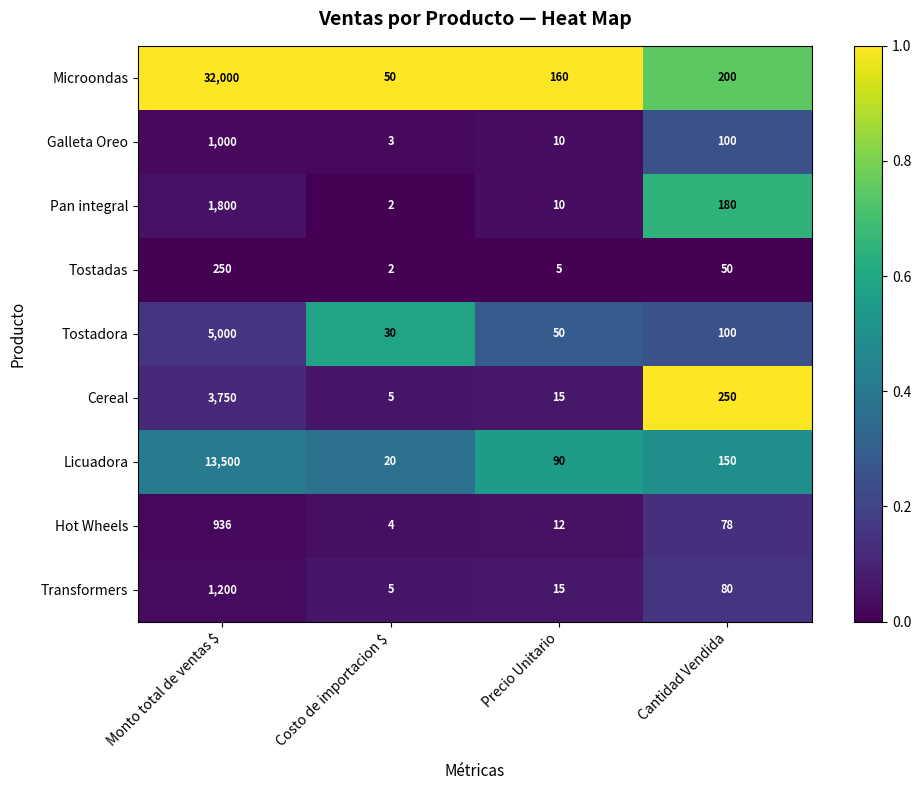

True or false: Microondas has a value of 50 at Costo de importacion $.

True